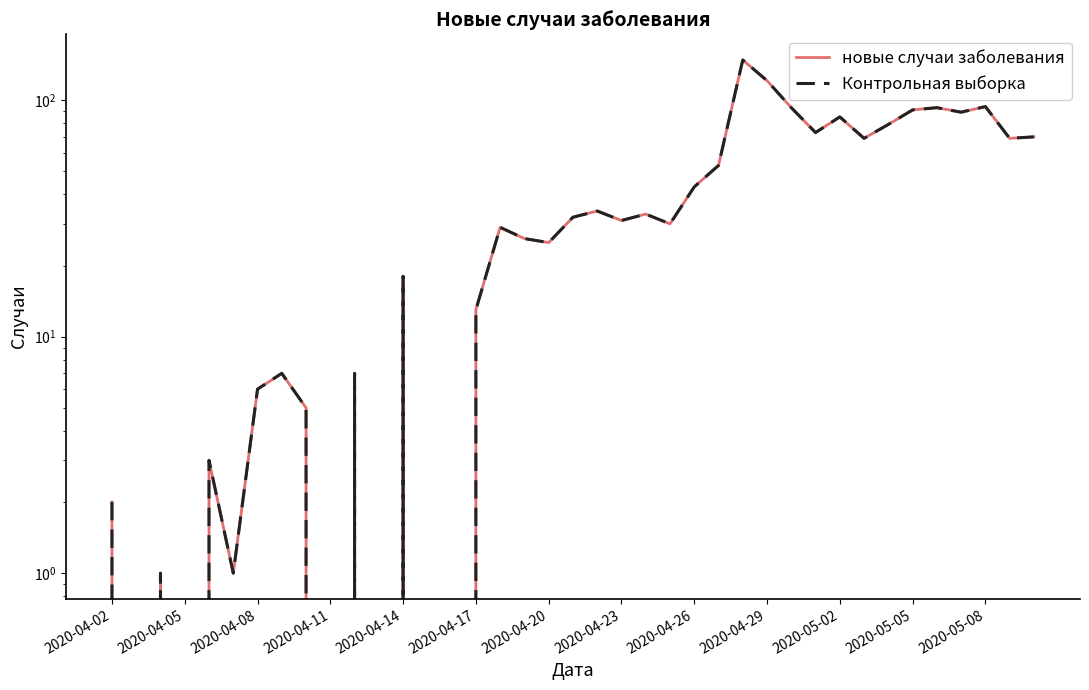

How many distinct data groups are displayed?

2